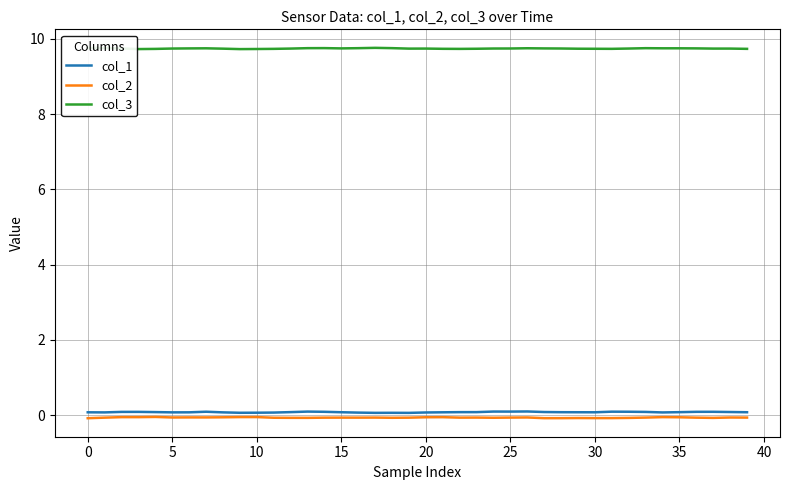

True or false: col_2 and col_1 cross at least once.

False